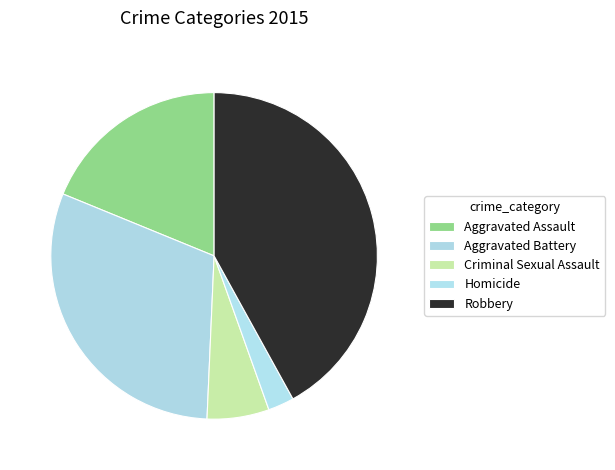

How many segments does this pie chart have?

5